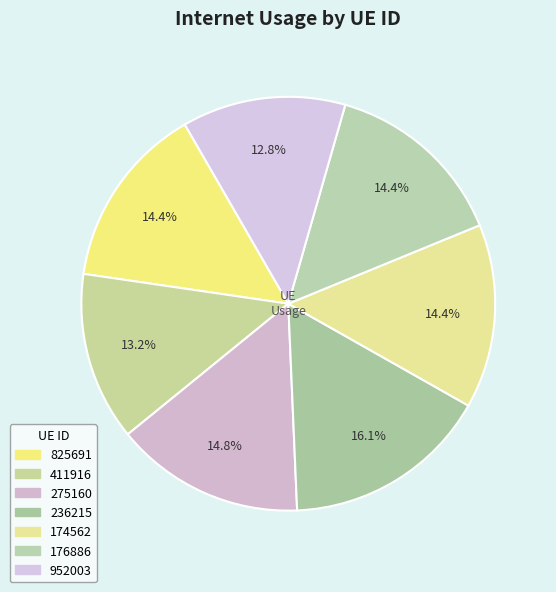

How many slices are in this pie chart?

7